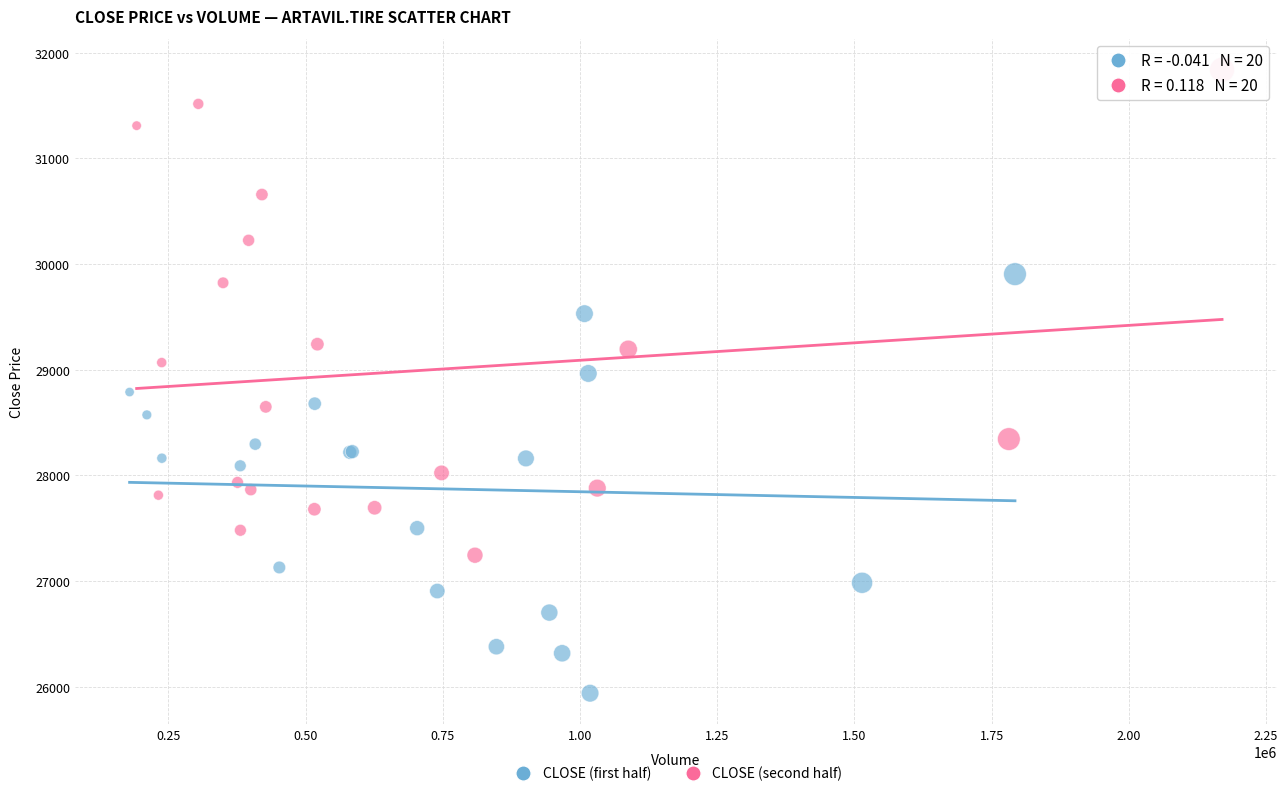

Which series has the largest Y range (max minus min)?

CLOSE (second half)